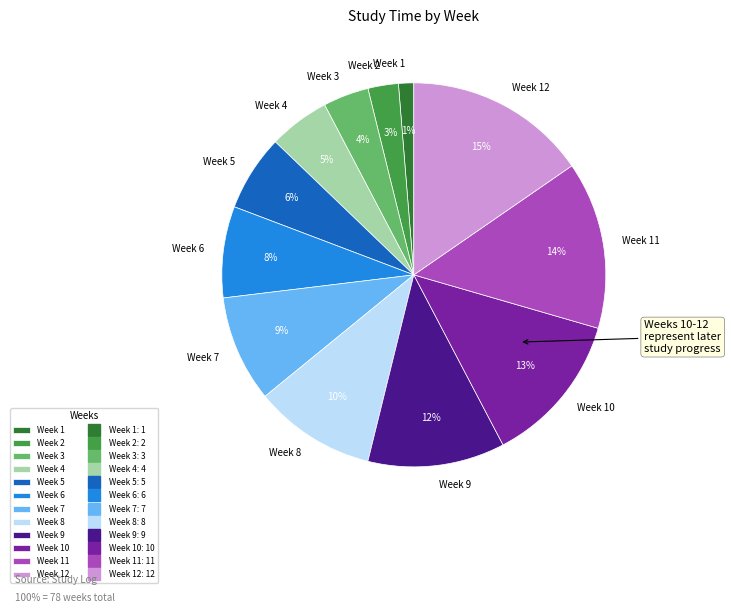

Does Week 6 represent more than half of the total?

No